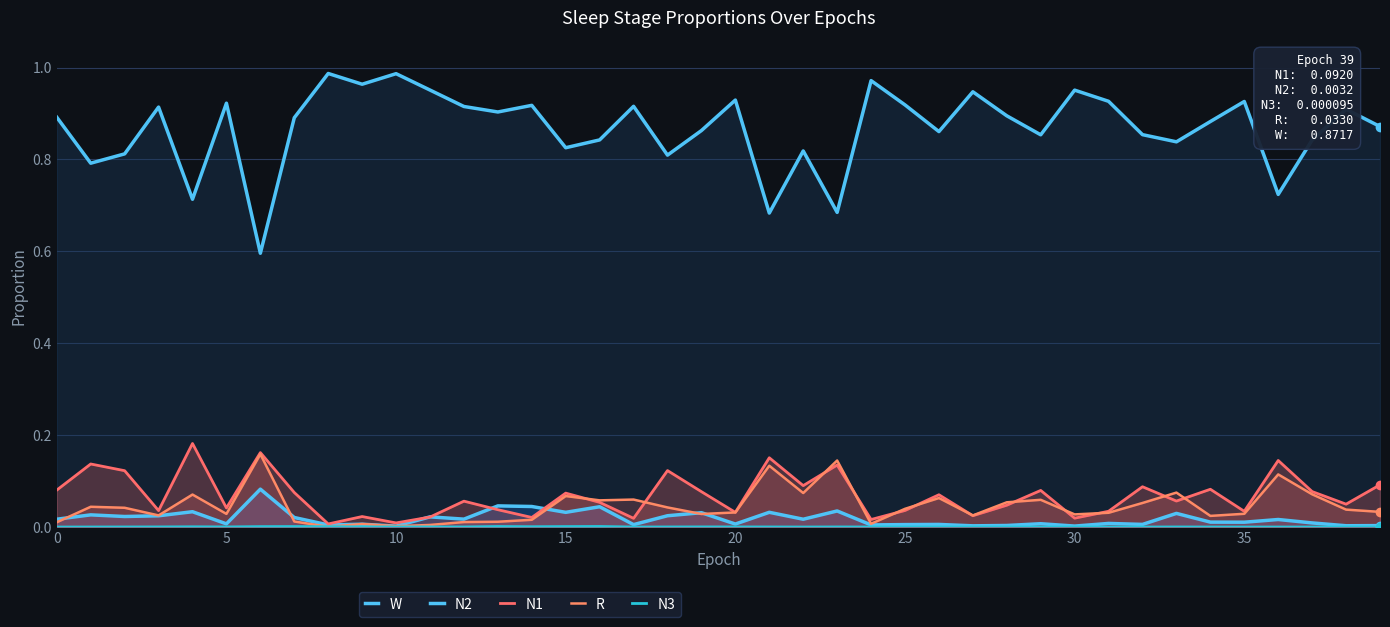

What are all the series names shown in the legend?

W, N2, N1, R, N3